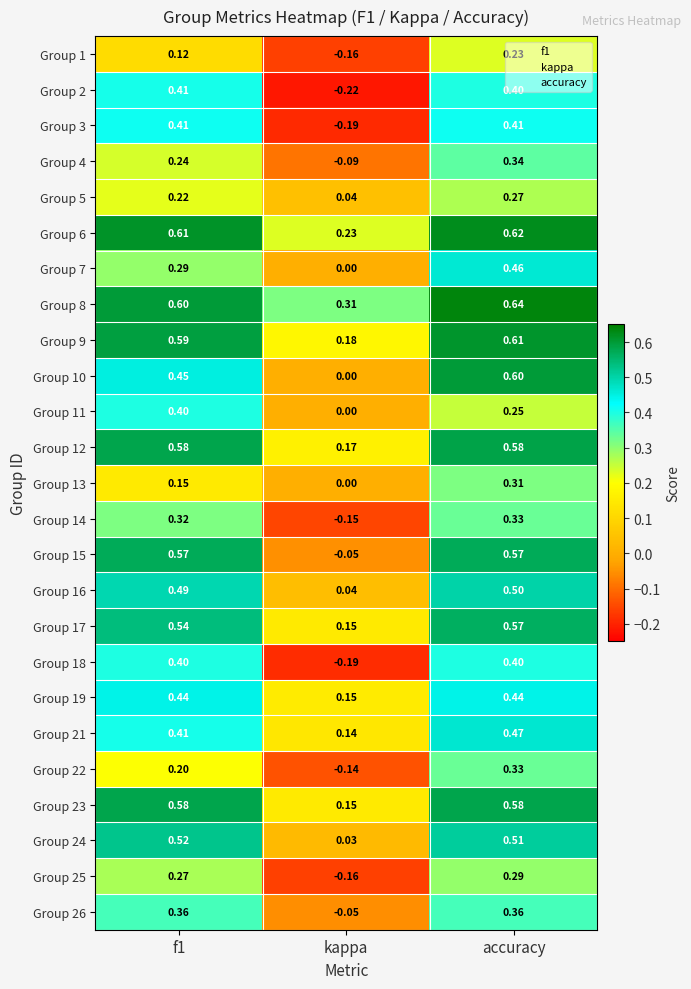

Is the value of Group 13 at accuracy greater than the value of Group 15 at kappa?

Yes